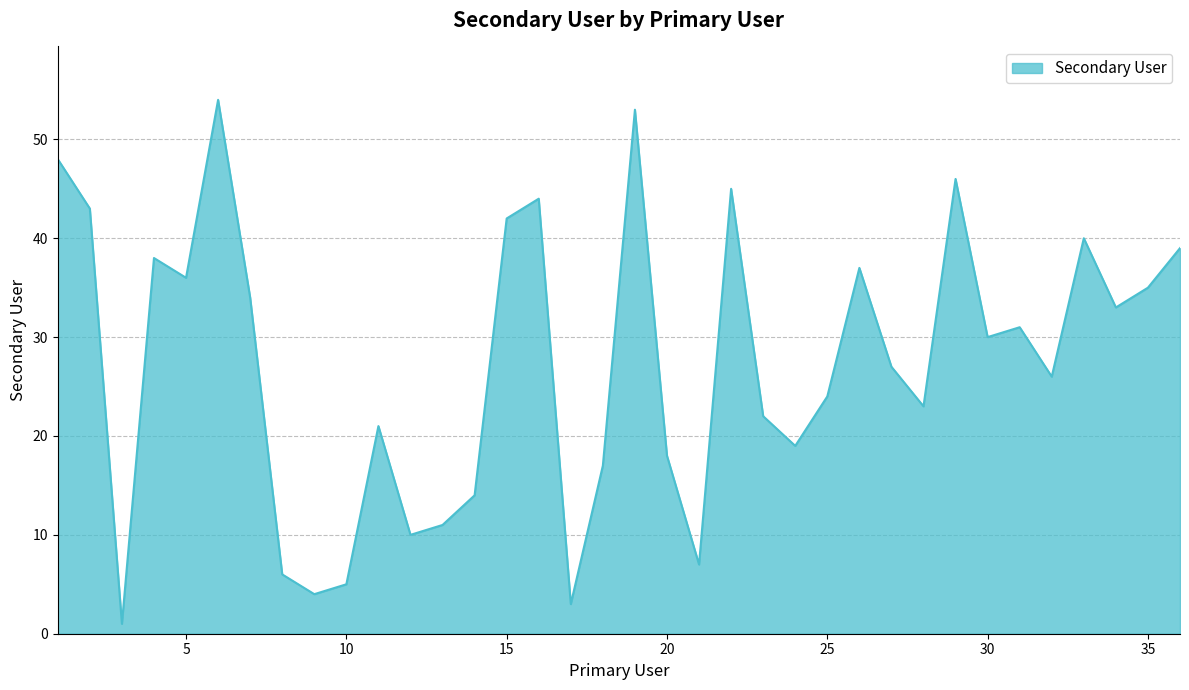

What is the greatest value displayed?

54